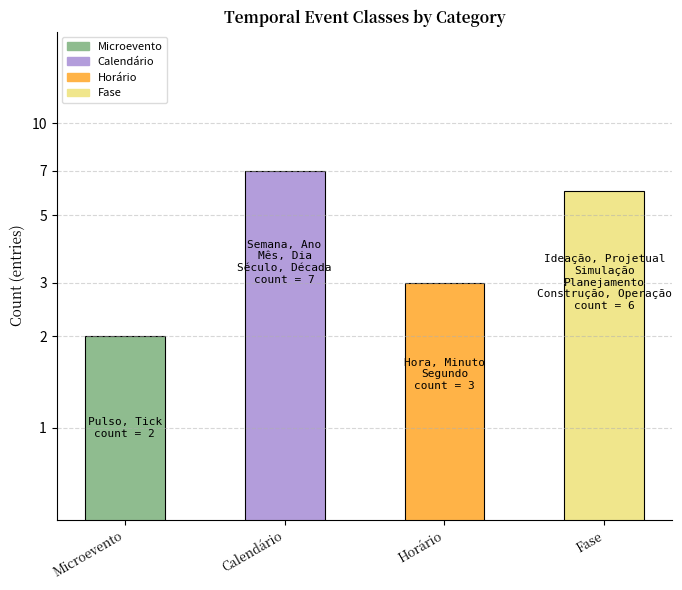

What is the difference between the values at Microevento and Horário?

1